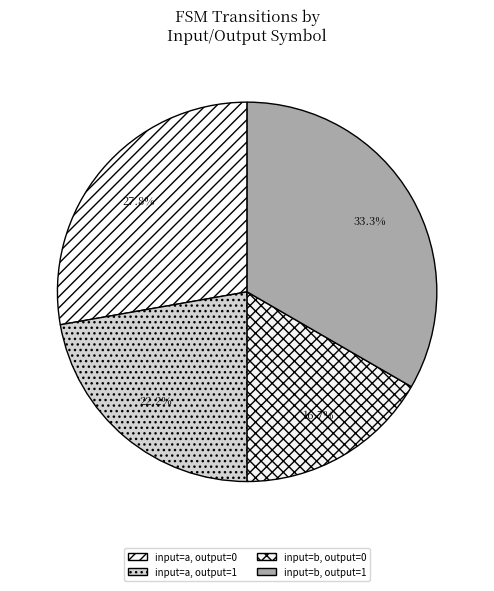

How many slices are in this pie chart?

4